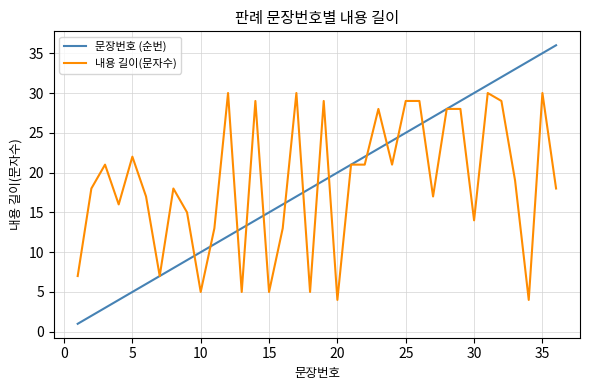

What is the lowest value of the 내용 길이(문자수) series?

4